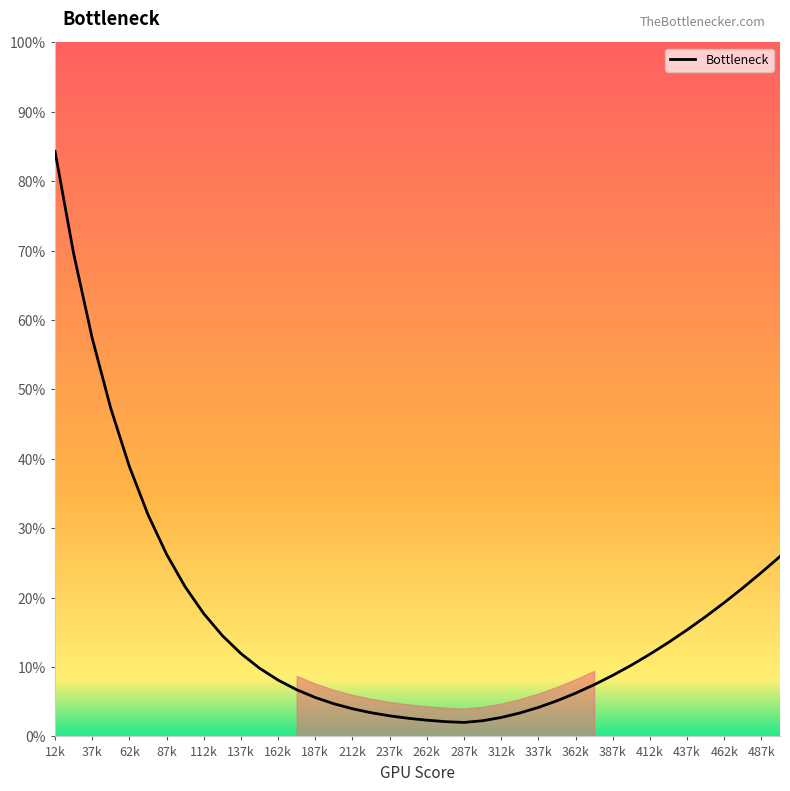

What is the difference between the maximum and second lowest values?

82.2